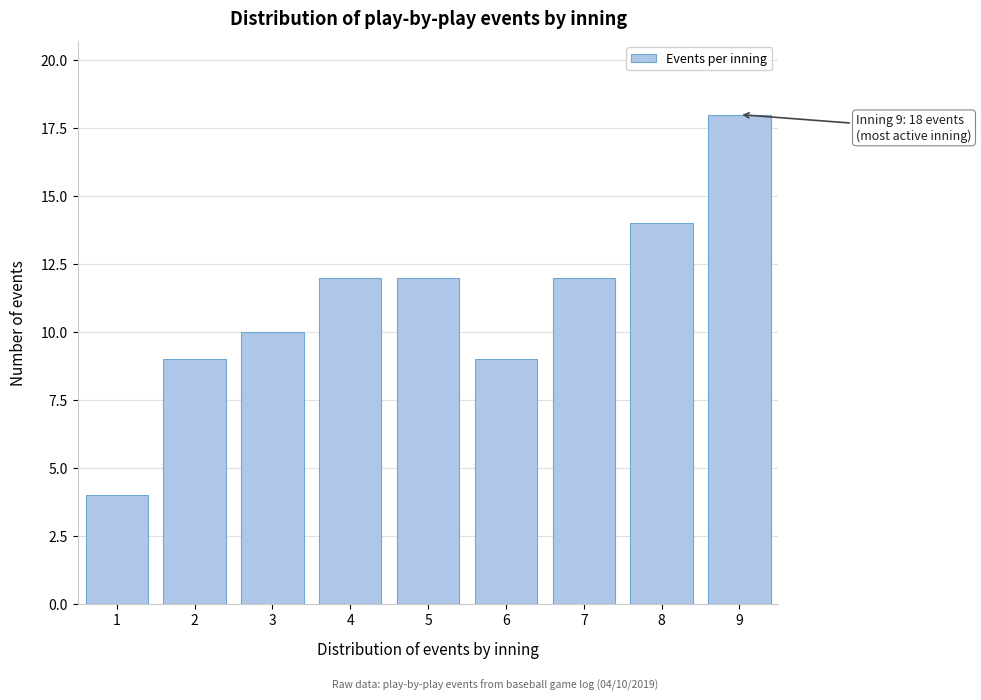

Reading left to right, list all the values displayed in this chart.

1=4	2=9	3=10	4=12	5=12	6=9	7=12	8=14	9=18